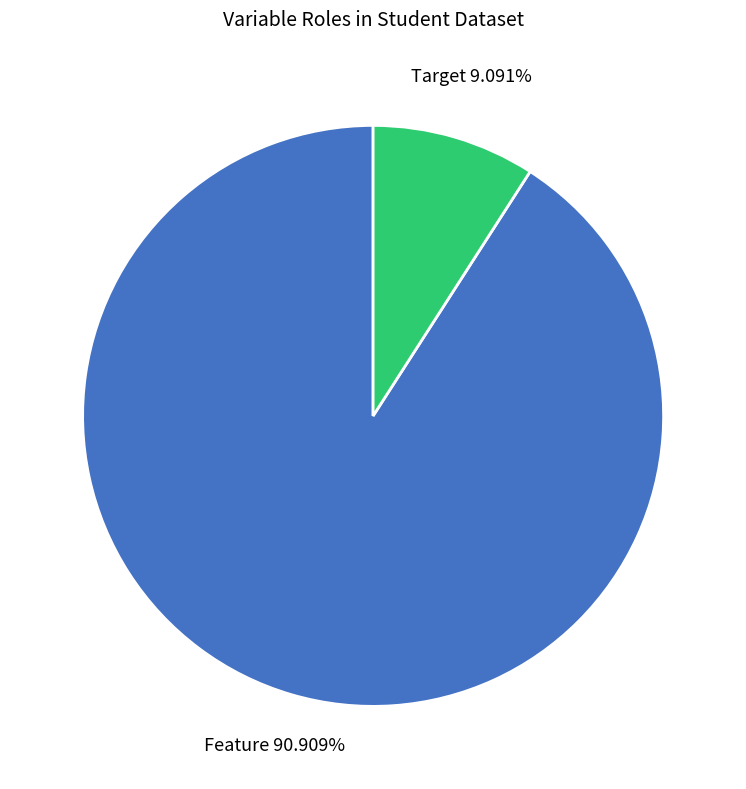

Does any single category account for the majority?

Yes